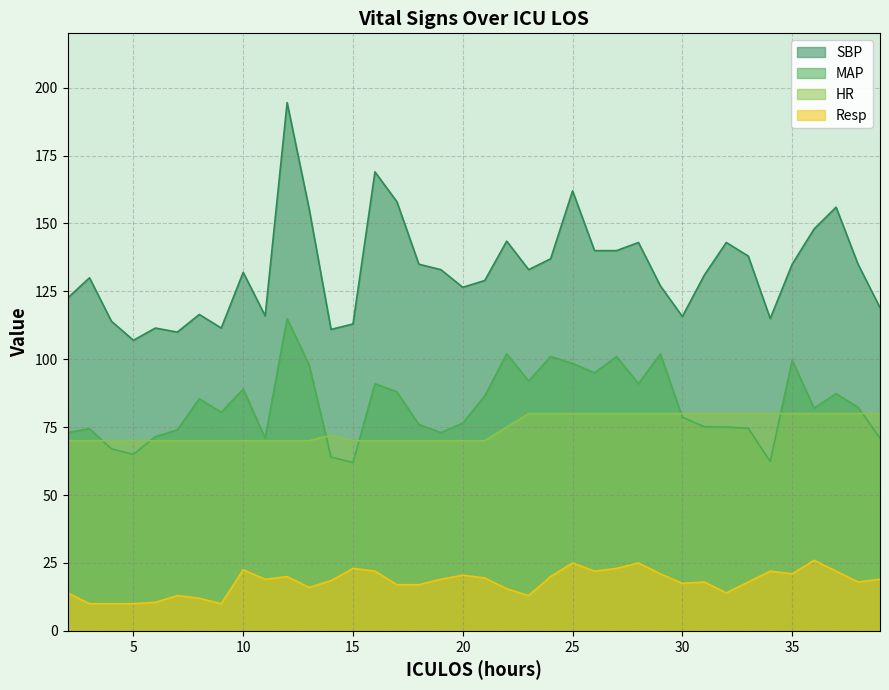

Reading left to right, extract all data points from this chart.

HR: 70.0	70.0	70.0	70.0	70.0	70.0	70.0	70.0	70.0	70.0	70.0	70.0	72.0	70.0	70.0	70.0	70.0	70.0	70.0	70.0	75.0	80.0	80.0	80.0	80.0	80.0	80.0	80.0	80.0	80.0	80.0	80.0	80.0	80.0	80.0	80.0	80.0	80.0
SBP: 122.5	130.0	114.0	107.0	111.5	110.0	116.5	111.5	132.0	116.0	194.5	155.5	111.0	113.0	169.0	158.0	135.0	133.0	126.5	129.0	143.5	133.0	137.0	162.0	140.0	140.0	143.0	127.0	115.8	131.0	143.0	138.0	115.0	135.0	148.0	156.0	135.0	119.0
MAP: 73.0	74.5	67.0	65.0	71.5	74.0	85.5	80.5	89.0	71.0	115.0	98.0	64.0	62.0	91.0	88.0	76.0	73.0	76.5	86.5	102.0	92.0	101.0	98.5	95.0	101.0	91.0	102.0	78.7	75.2	75.0	74.7	62.3	99.7	82.0	87.3	82.3	71.0
Resp: 14.0	10.0	10.0	10.0	10.5	13.0	12.0	10.0	22.5	19.0	20.0	16.0	18.5	23.0	22.0	17.0	17.0	19.0	20.5	19.5	15.5	13.0	20.0	25.0	22.0	23.0	25.0	21.0	17.5	18.0	14.0	18.0	22.0	21.0	26.0	22.0	18.0	19.0